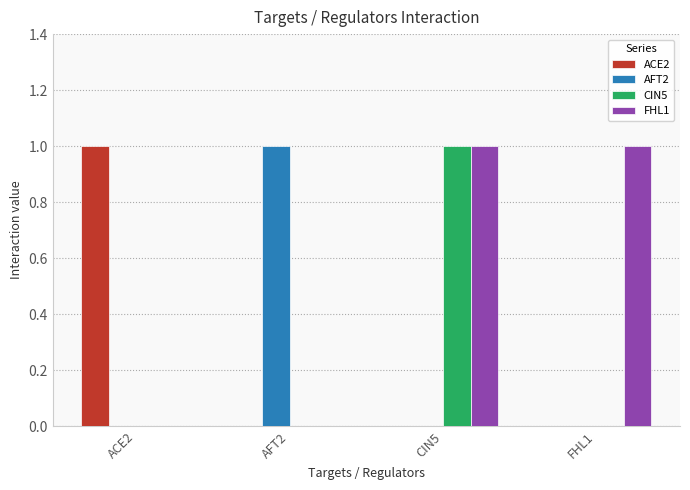

At which label does CIN5 reach its peak?

CIN5